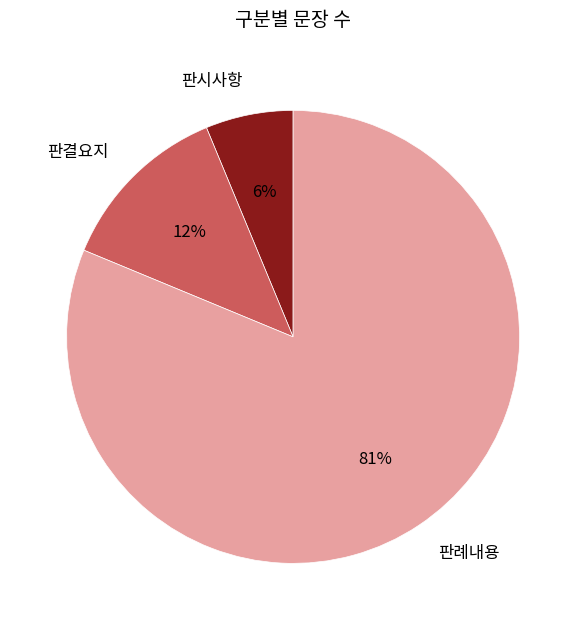

Combined, do 판결요지 and 판시사항 account for over 50%?

No